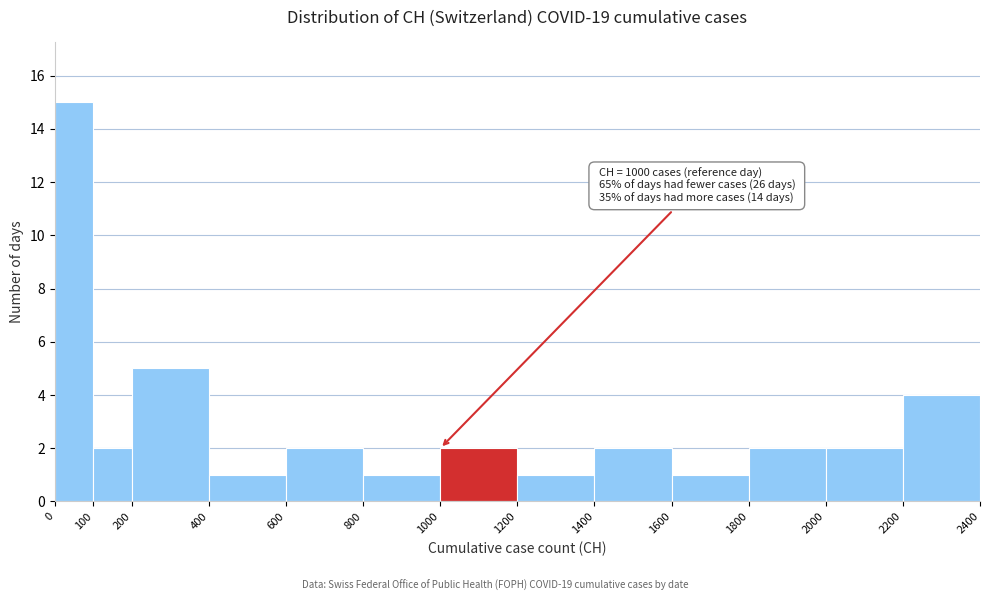

Which range on the x-axis has the tallest bar?

0 to 100